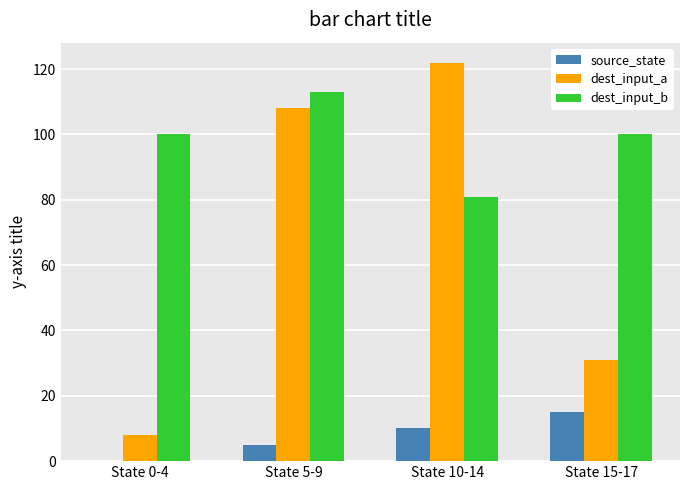

The value of dest_input_b at State 10-14 is 81. True or false?

True